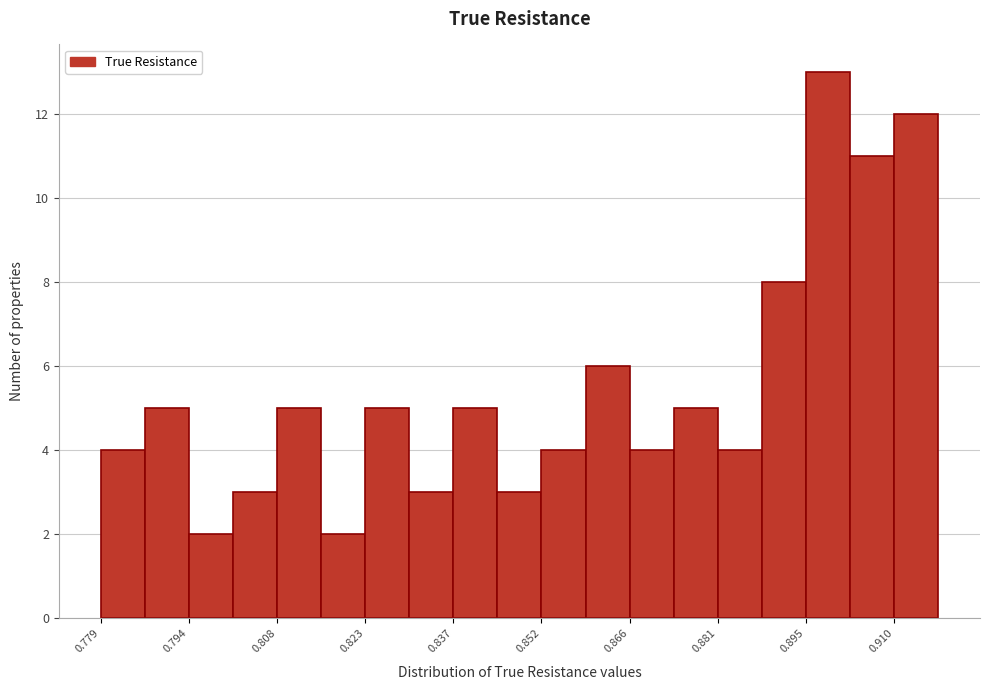

Read against the x-axis, roughly where is the centre of the tallest bar?

0.898